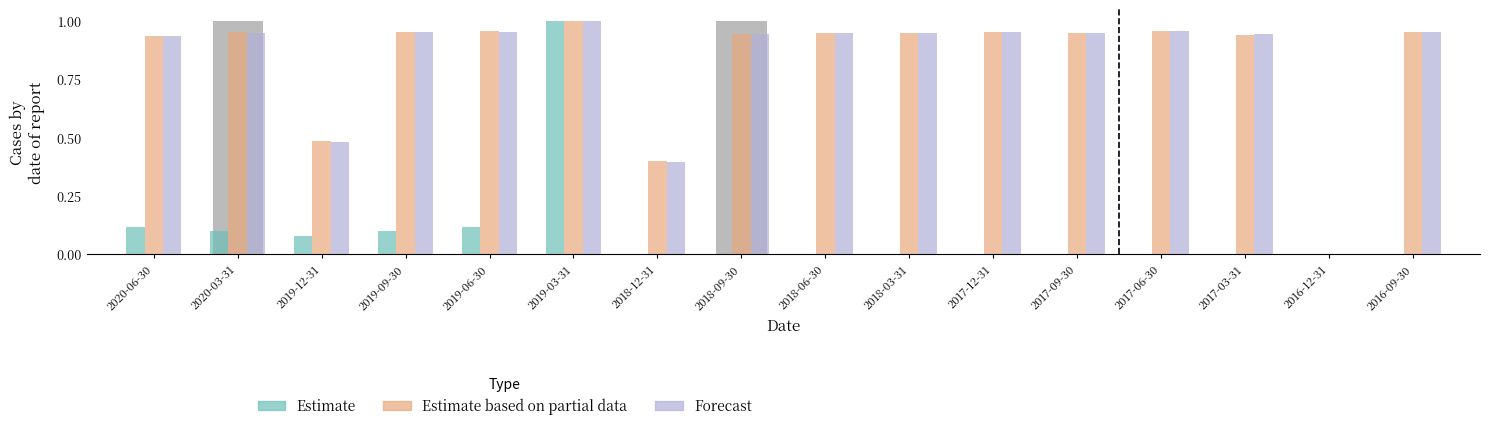

Reading left to right, list all the values displayed in this chart.

Estimate: 2020-06-30=0.1	2020-03-31=0.1	2019-12-31=0.1	2019-09-30=0.1	2019-06-30=0.1	2019-03-31=1.0	2018-12-31=0.0	2018-09-30=0.0	2018-06-30=0.0	2018-03-31=0.0	2017-12-31=0.0	2017-09-30=0.0	2017-06-30=0.0	2017-03-31=0.0	2016-12-31=0.0	2016-09-30=0.0
Estimate based on partial data: 2020-06-30=0.9	2020-03-31=1.0	2019-12-31=0.5	2019-09-30=1.0	2019-06-30=1.0	2019-03-31=1.0	2018-12-31=0.4	2018-09-30=0.9	2018-06-30=0.9	2018-03-31=1.0	2017-12-31=1.0	2017-09-30=0.9	2017-06-30=1.0	2017-03-31=0.9	2016-12-31=0.0	2016-09-30=1.0
Forecast: 2020-06-30=0.9	2020-03-31=0.9	2019-12-31=0.5	2019-09-30=1.0	2019-06-30=1.0	2019-03-31=1.0	2018-12-31=0.4	2018-09-30=0.9	2018-06-30=1.0	2018-03-31=1.0	2017-12-31=1.0	2017-09-30=0.9	2017-06-30=1.0	2017-03-31=0.9	2016-12-31=0.0	2016-09-30=1.0